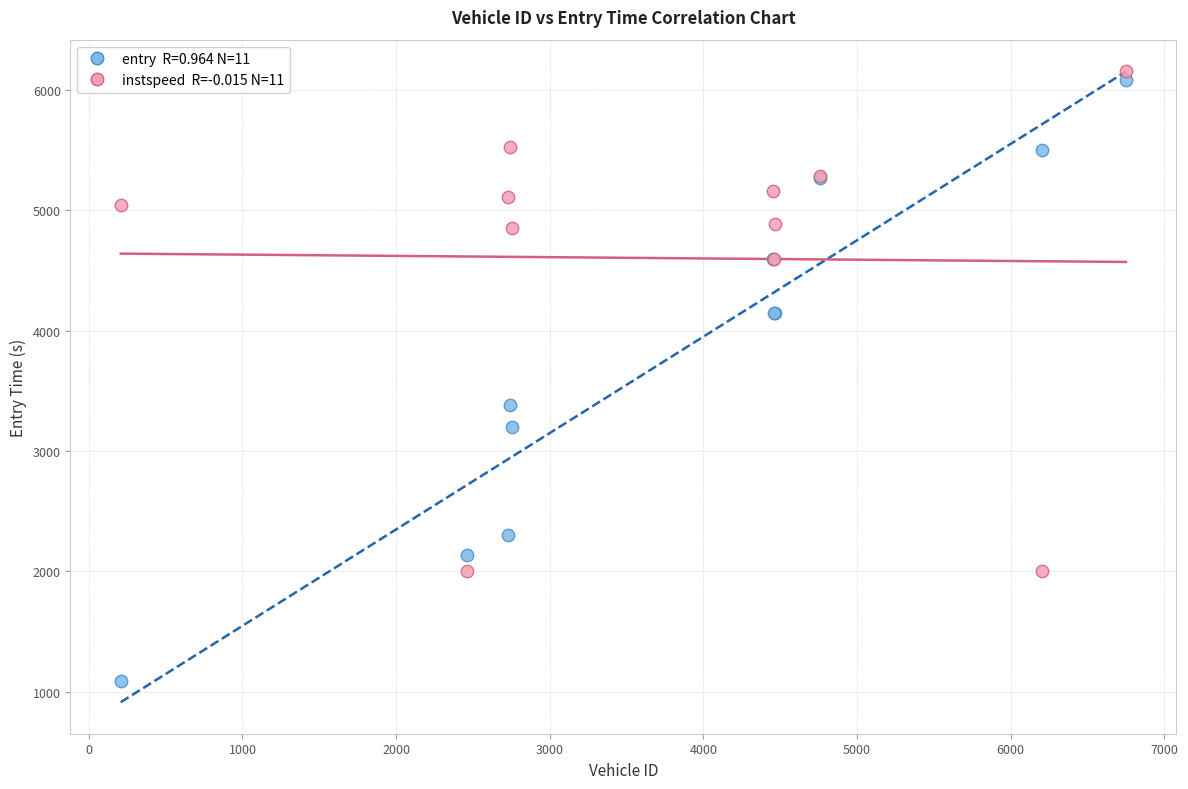

Across all series, what Y value is closest to 3621?

3385.0